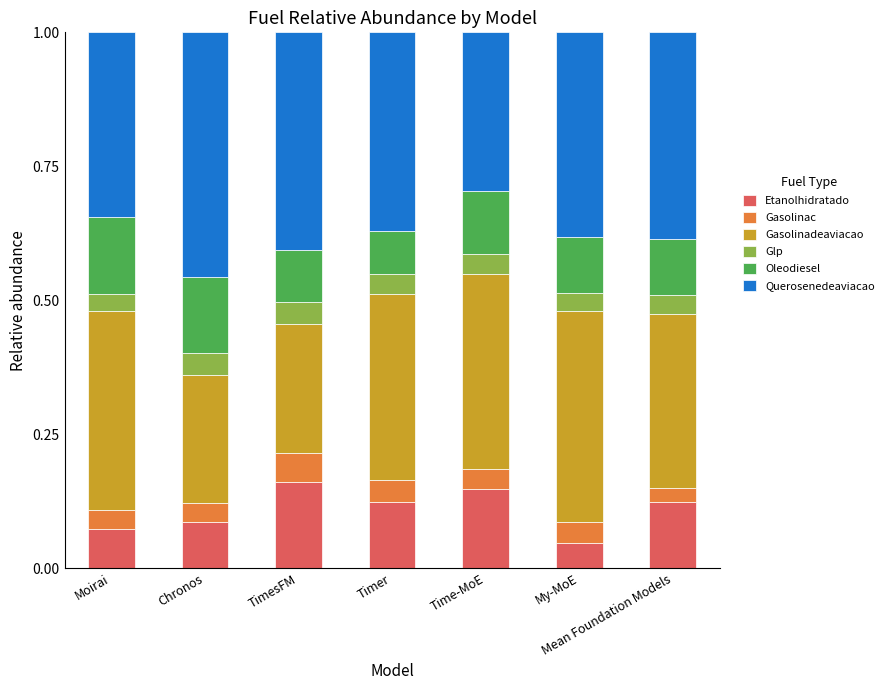

Which category has the lowest value in the Etanolhidratado series?

My-MoE